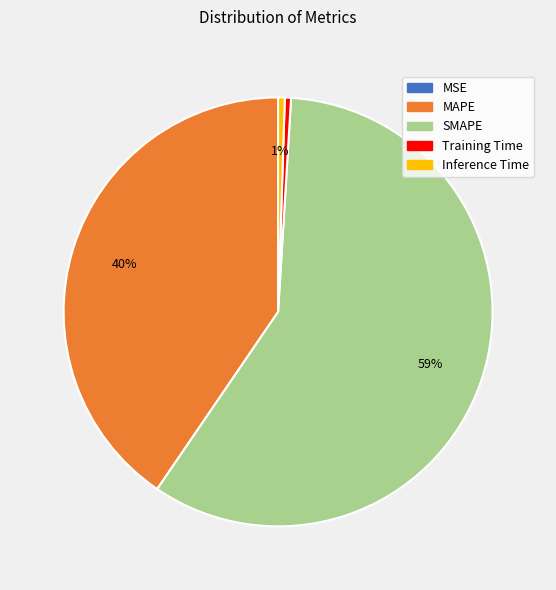

Which has a higher value, MAPE or Inference Time?

MAPE